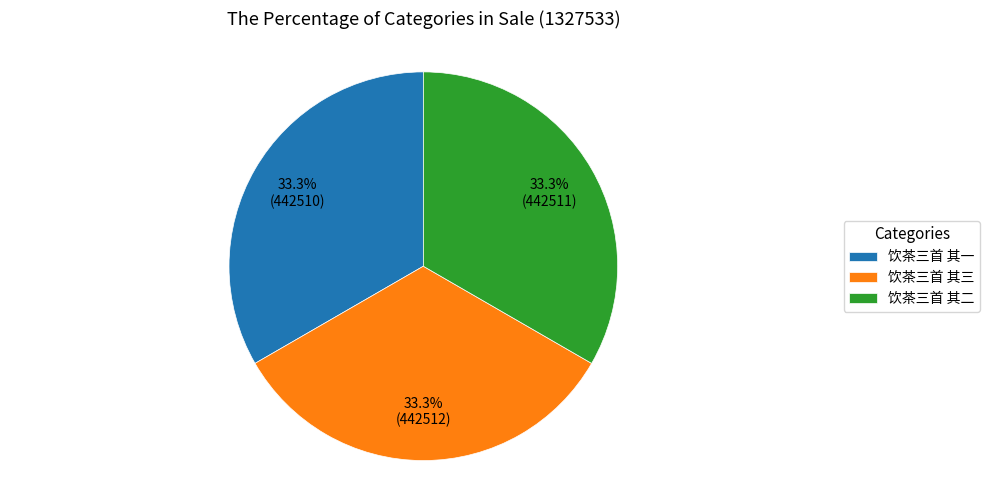

Approximately how many times larger is the value at 饮茶三首 其三 compared to 饮茶三首 其一?

1.0